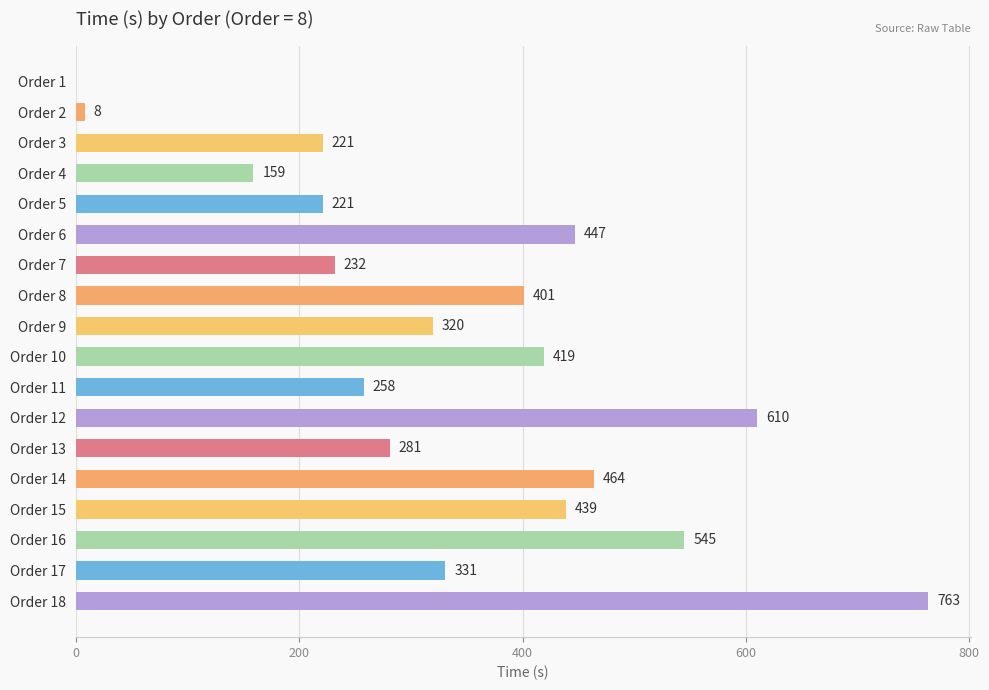

Count the number of data series in this chart.

1